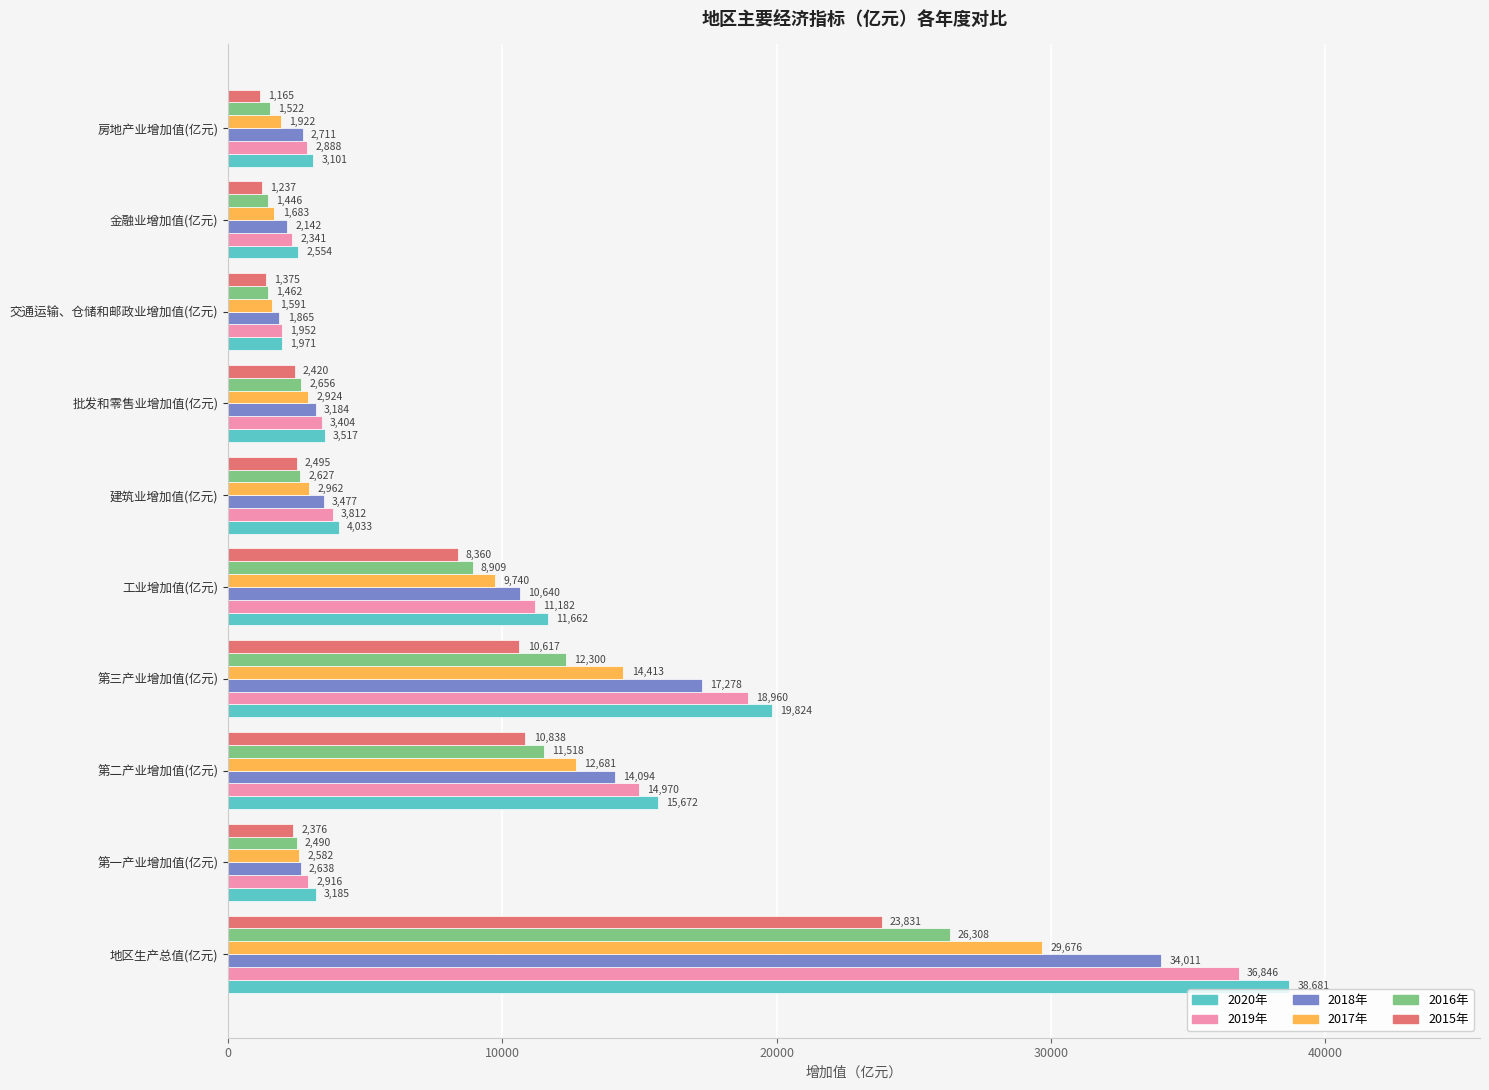

Which series has the largest range (max minus min)?

2020年